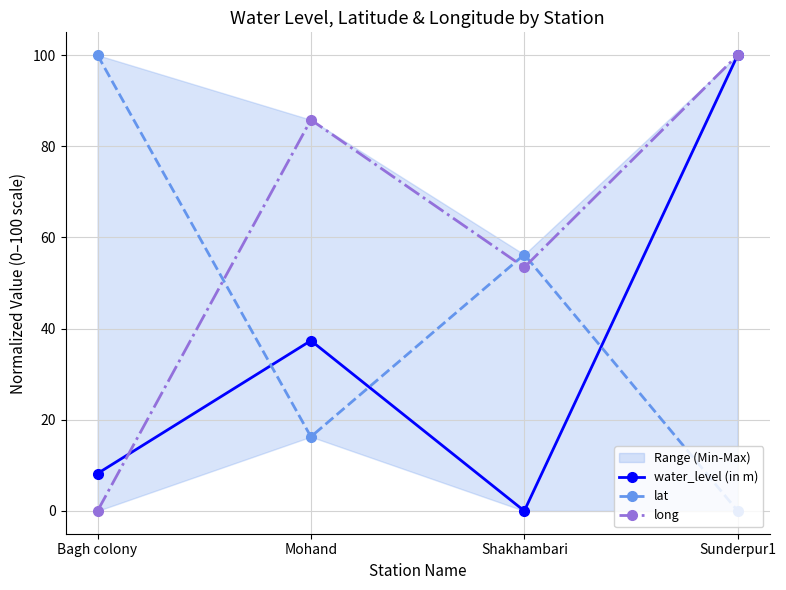

Reading left to right, list all the values displayed in this chart.

water_level (in m): 8.2	37.4	0.0	100.0
lat: 100.0	16.3	56.2	0.0
long: 0.0	85.8	53.4	100.0